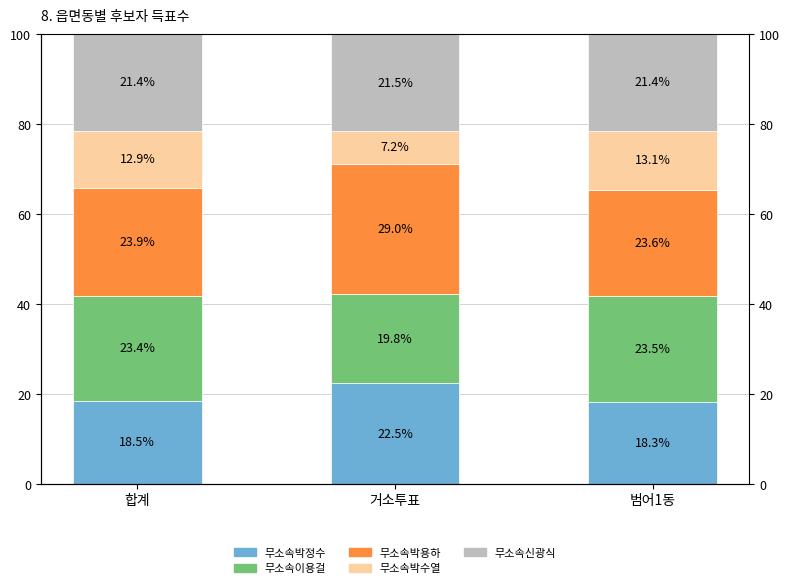

What is the sum of all 무소속박정수 values?

59.3